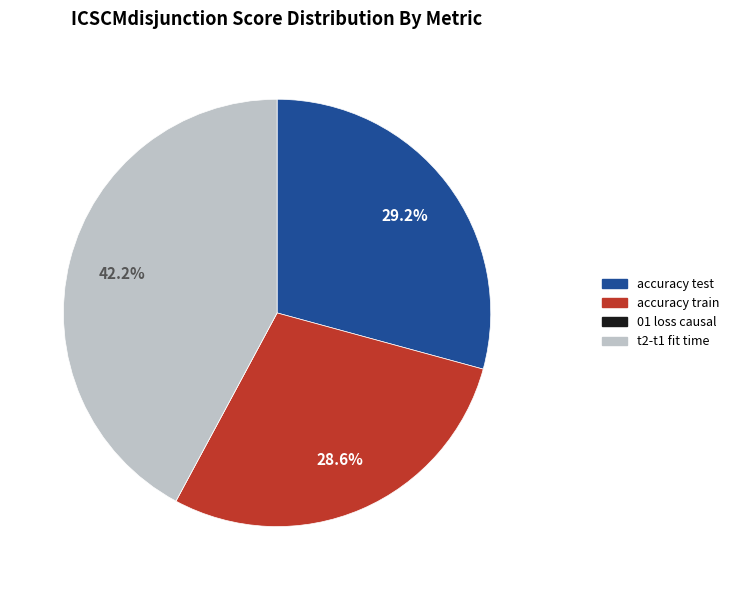

Is there a majority slice in this chart?

No